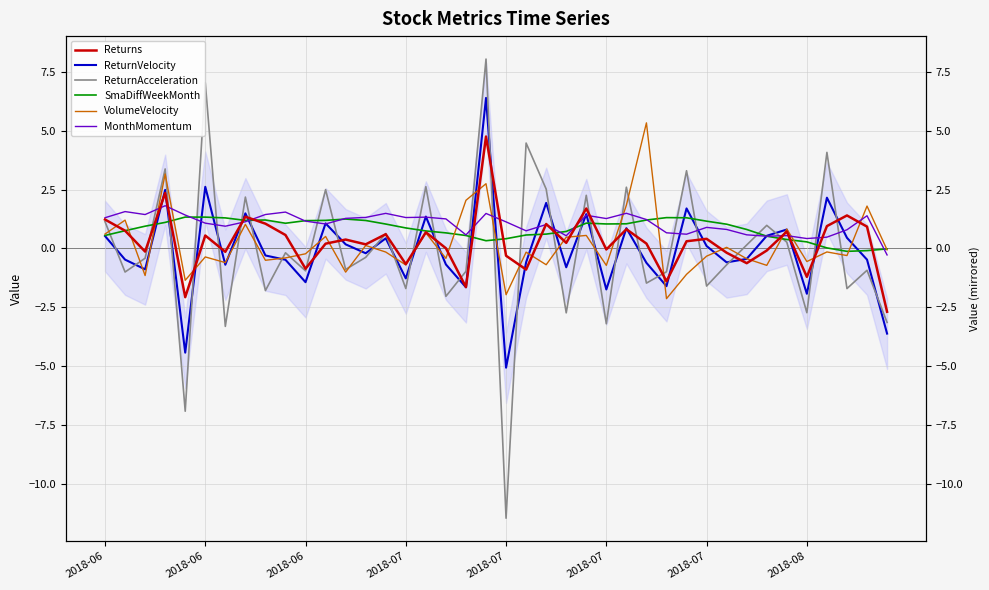

In MonthMomentum, how many points are higher than both neighbors (excluding endpoints)?

12